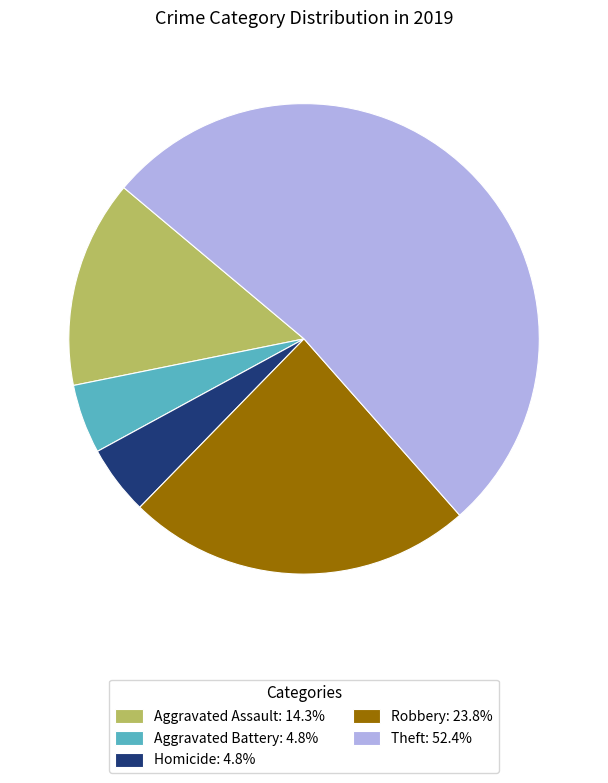

What is the ratio of the value at Homicide: 4.8% to the value at Aggravated Assault: 14.3%?

0.3